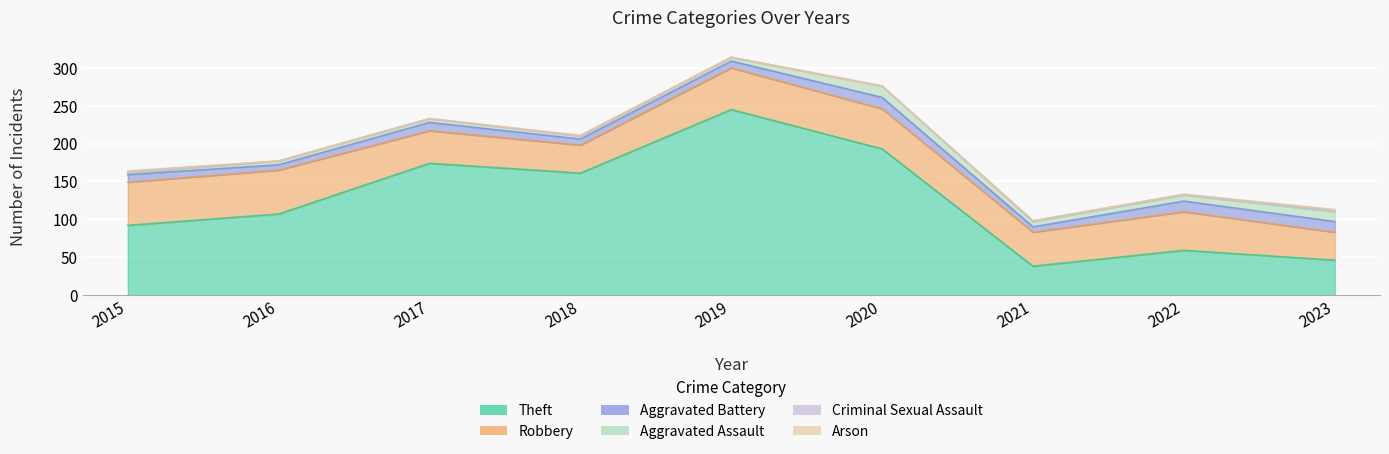

Rank the series by their maximum value, from highest to lowest.

Theft, Robbery, Aggravated Battery, Aggravated Assault, Criminal Sexual Assault, Arson